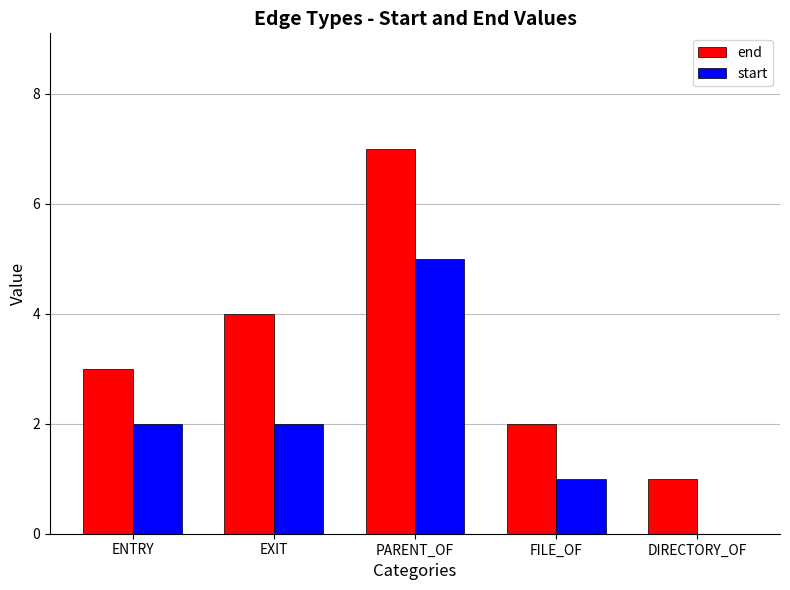

What value does the end series have at EXIT?

4